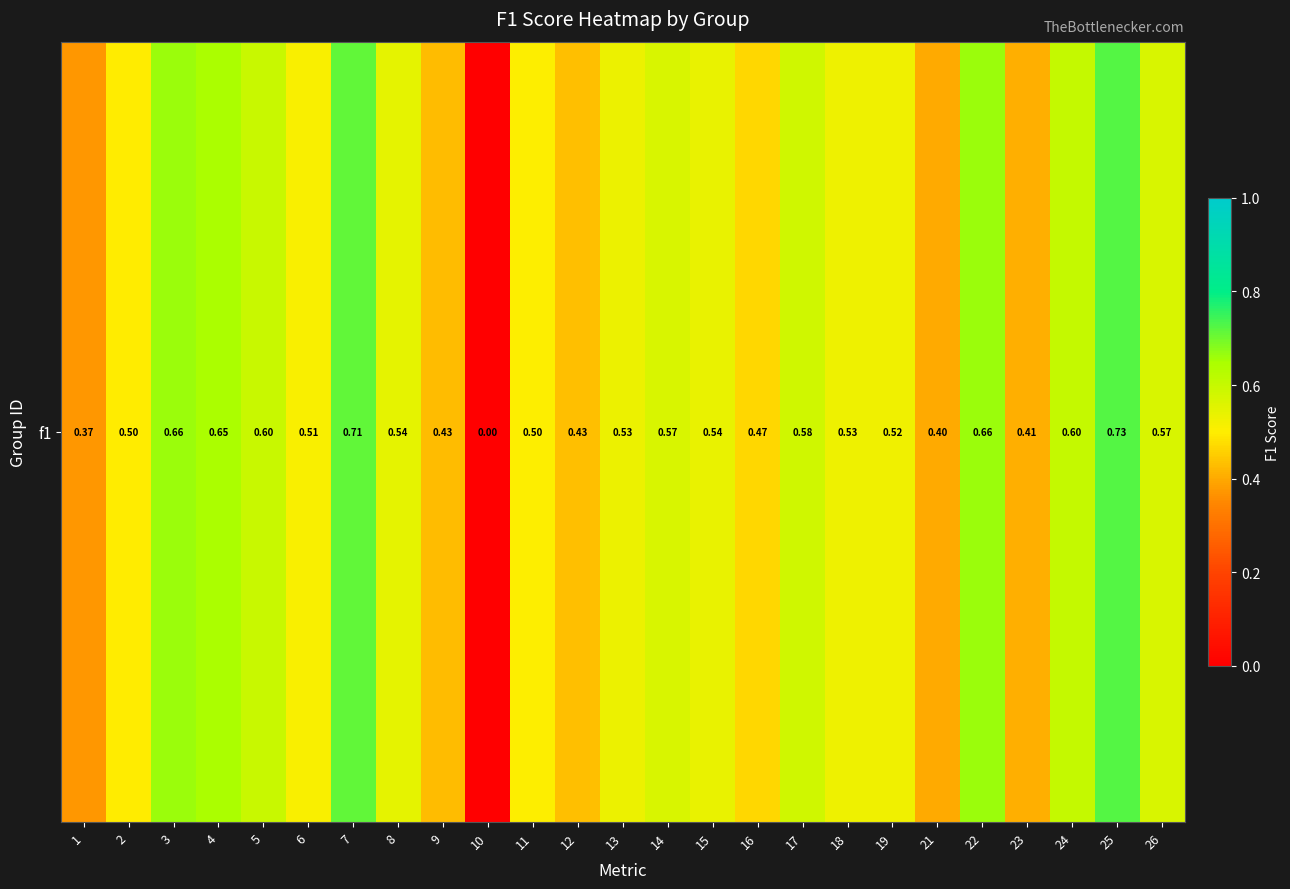

The value at 22 is 0.7. True or false?

True